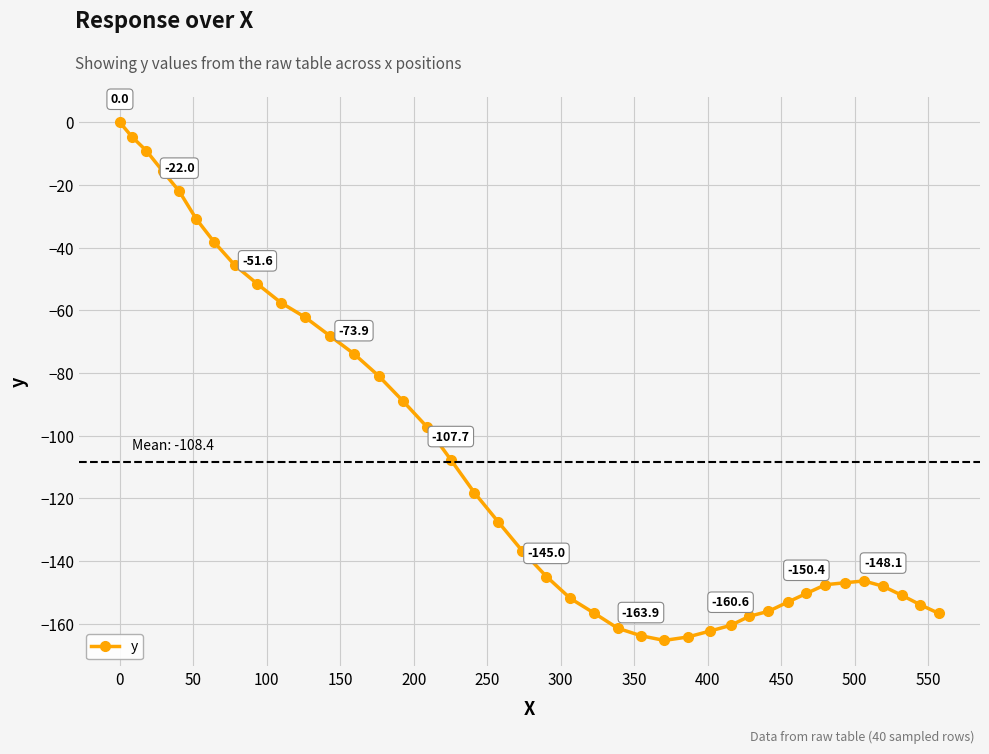

What is the value of the 3rd point from the left?

-9.0